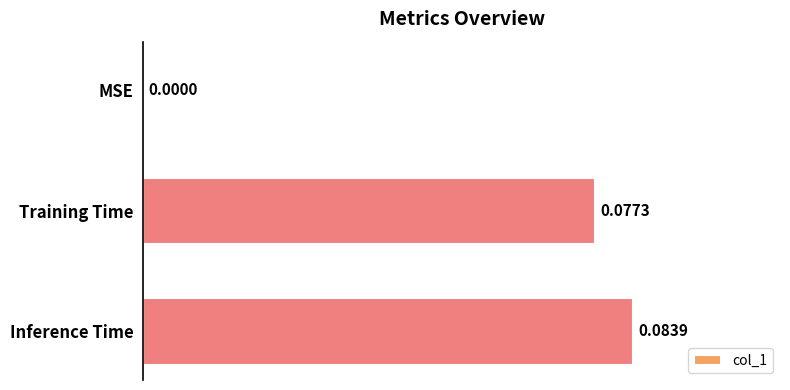

Are the bars horizontal?

Yes